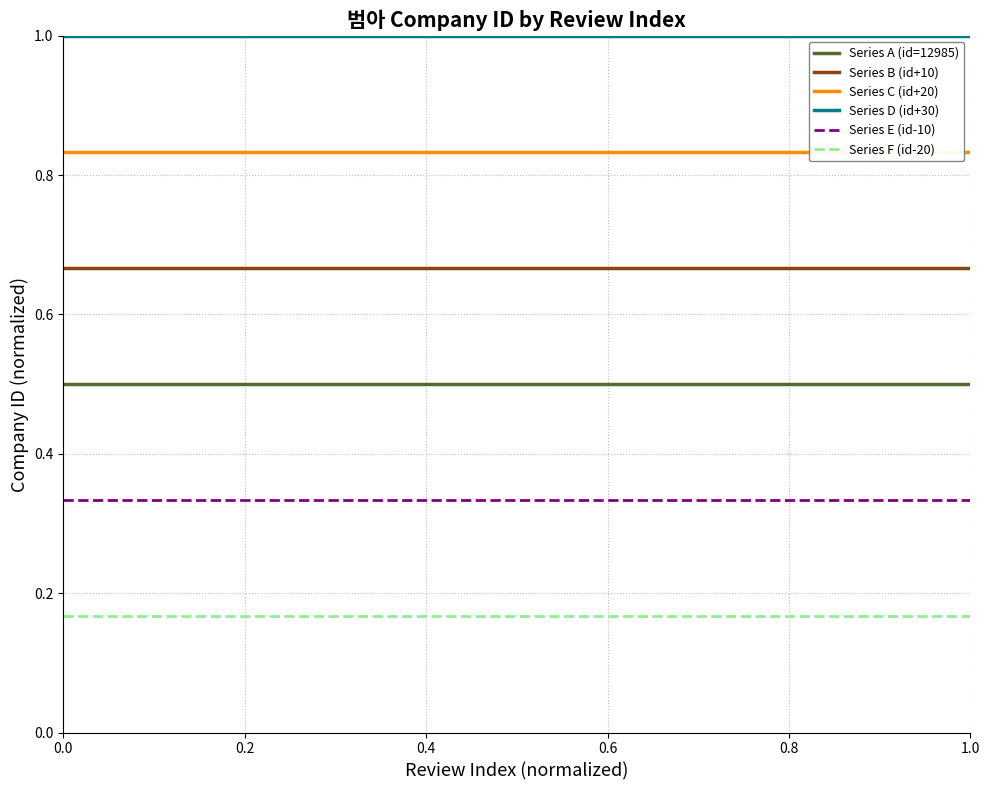

What is the maximum value shown in the chart?

1.0